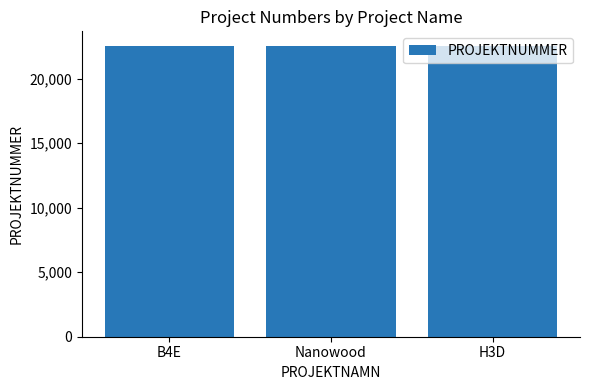

What is the label of the 3rd bar from the left?

H3D